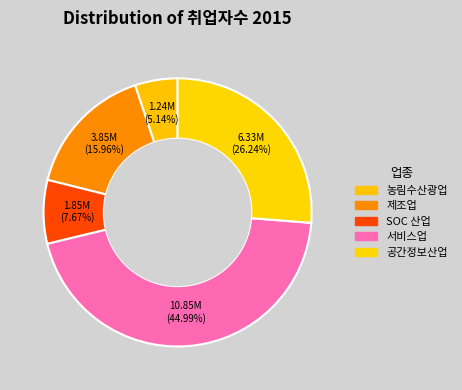

Is there any slice that represents more than half of the pie?

No